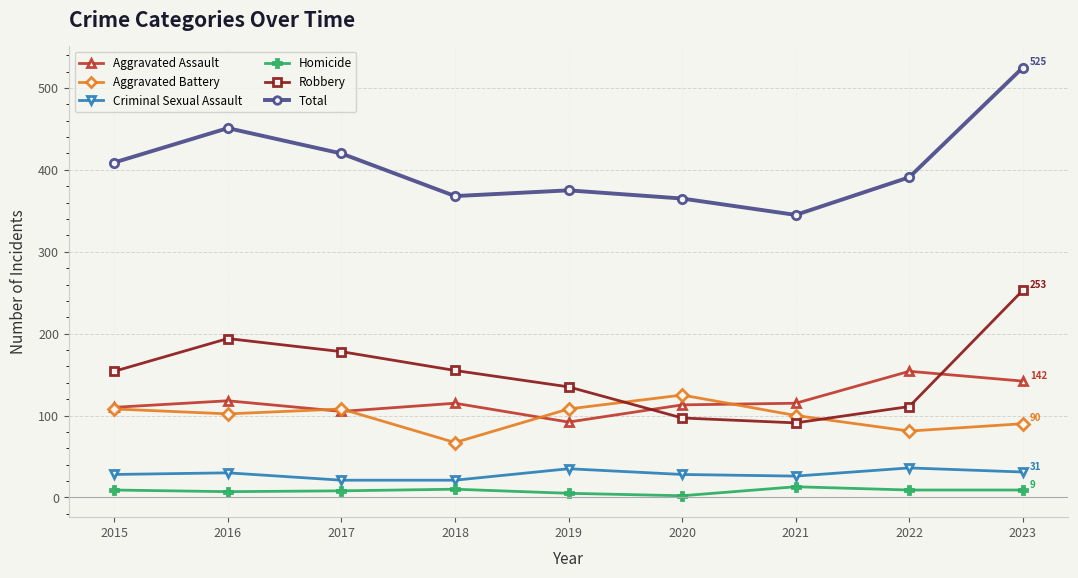

What are all the series names shown in the legend?

Aggravated Assault, Aggravated Battery, Criminal Sexual Assault, Homicide, Robbery, Total